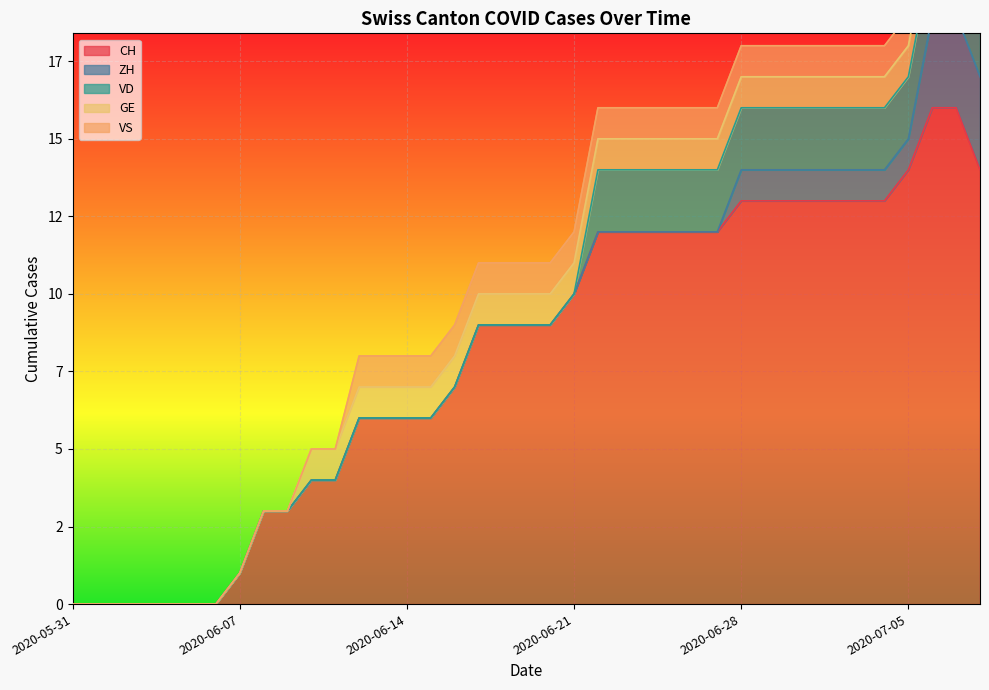

What is the approximate value of CH at 2020-07-04?

13